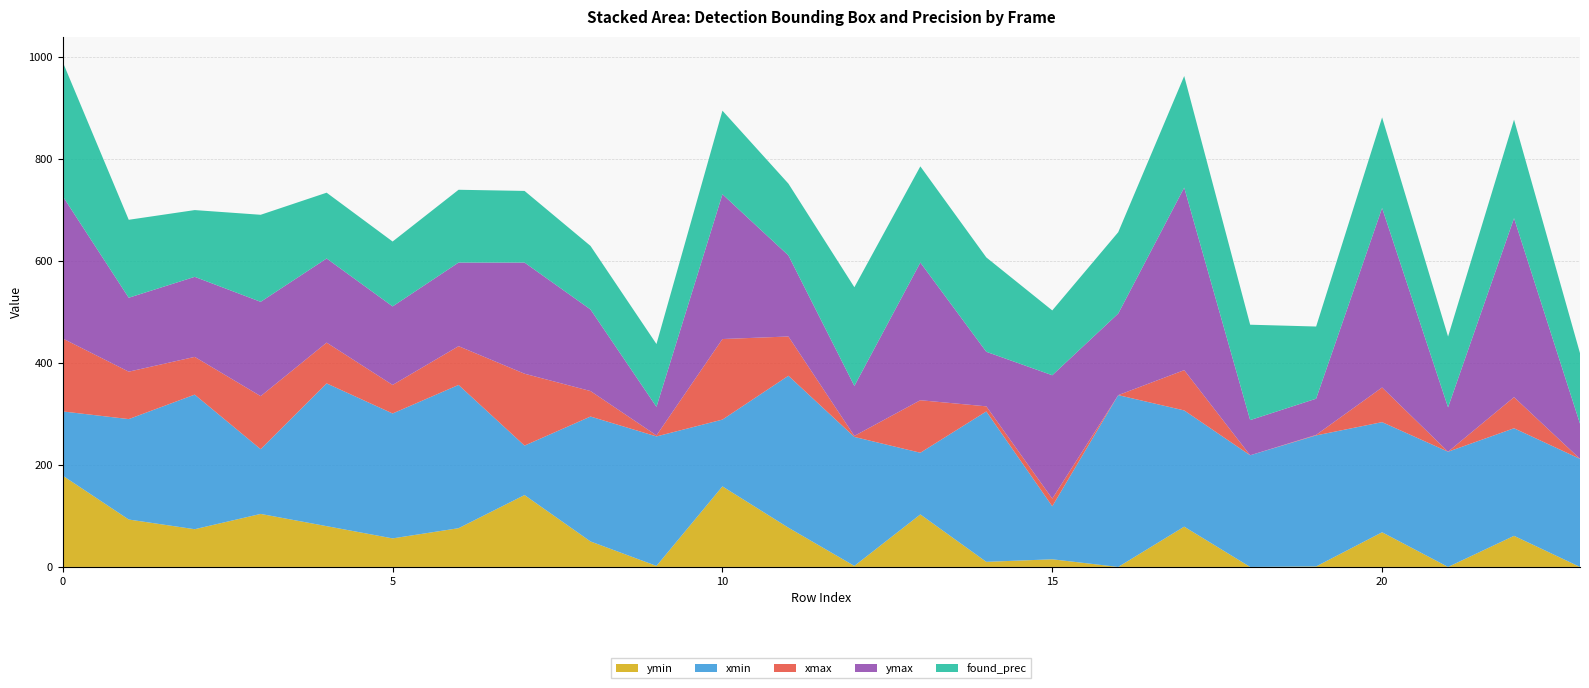

What is the maximum value for ymin?

179.0